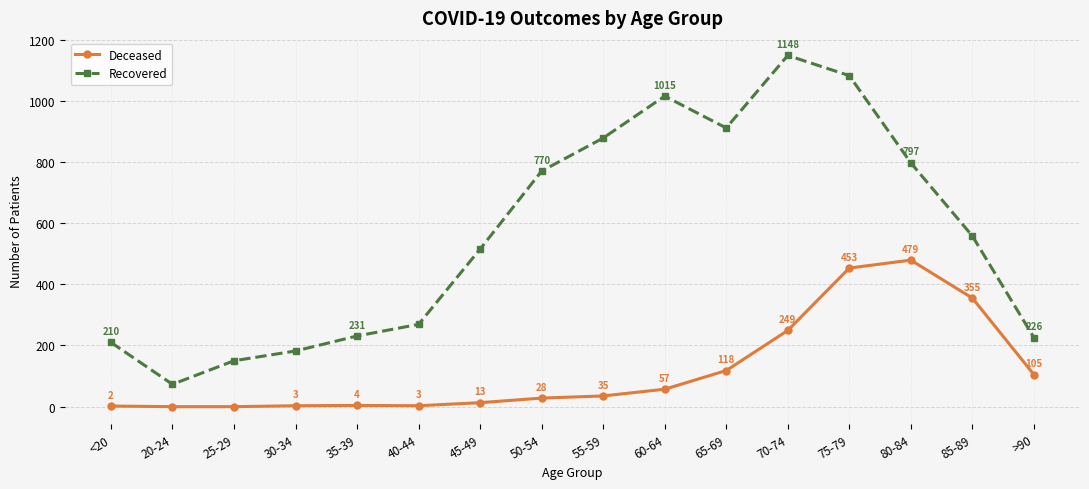

What is the difference between the highest and lowest values at 65-69?

793